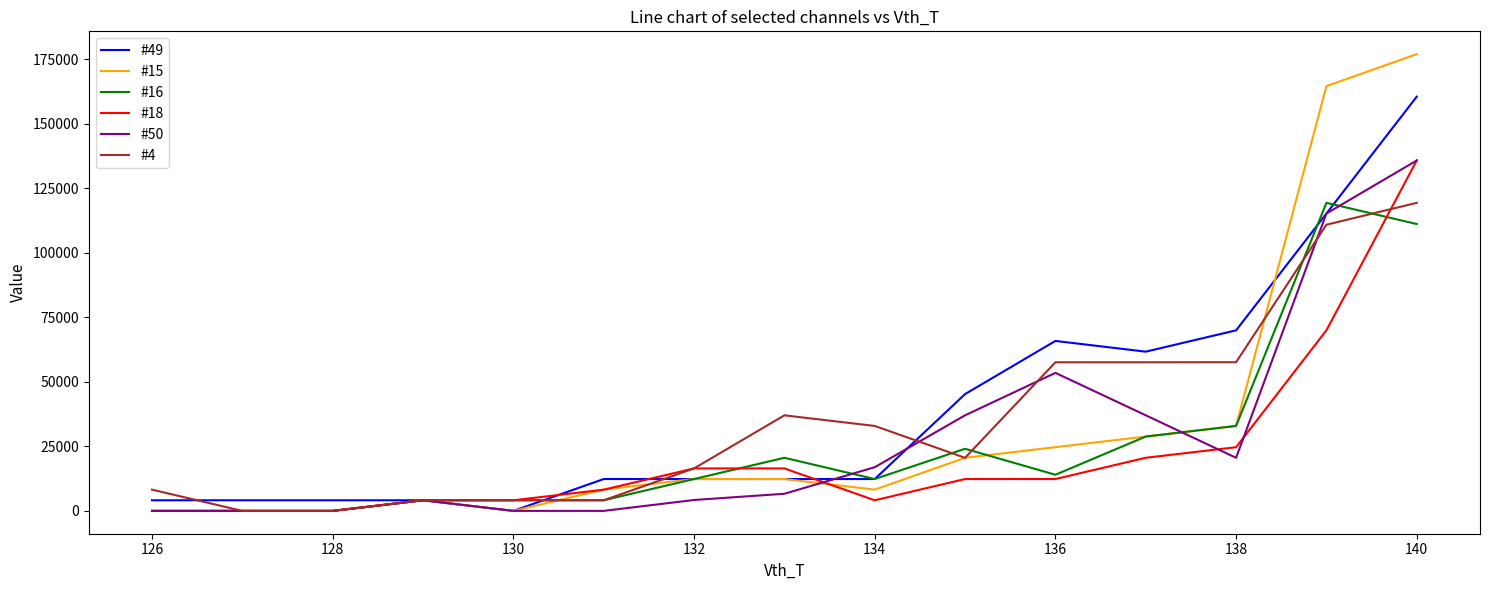

What is the maximum value shown in the chart?

176900